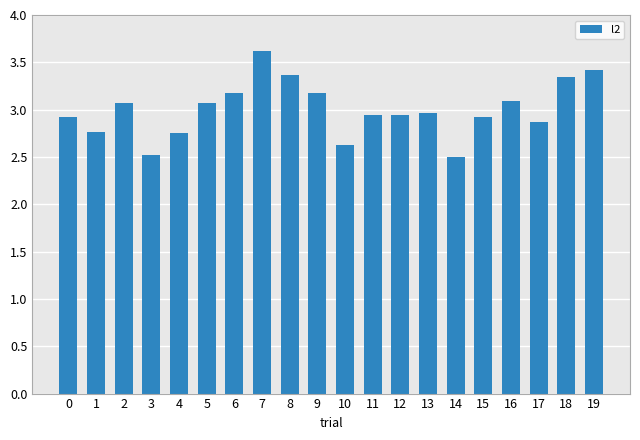

How many bars are there in total?

20